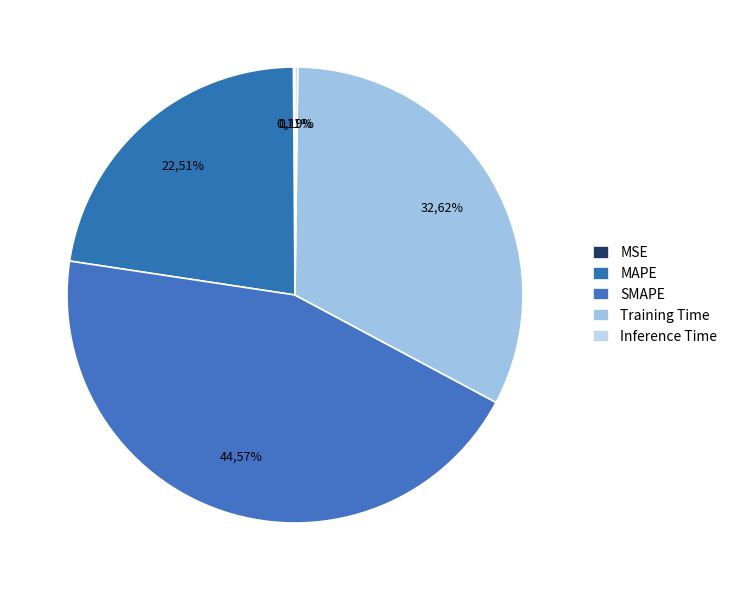

What is the smallest slice in the pie chart?

MSE